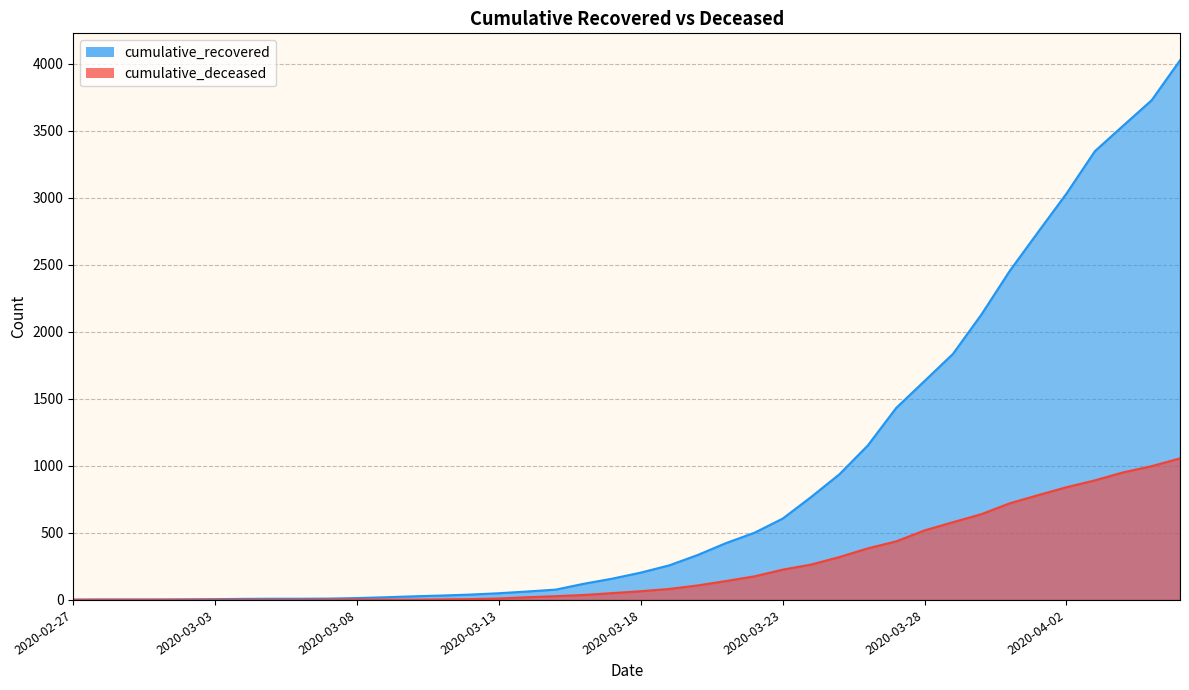

How many lines are shown in the chart?

2